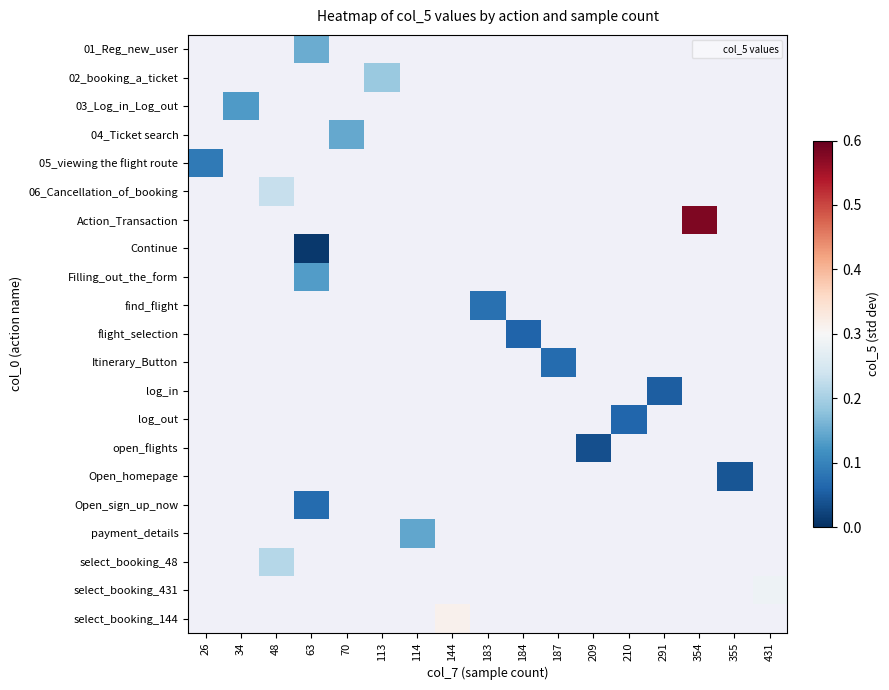

Is the value of Action_Transaction at 113 greater than the value of flight_selection at 184?

No